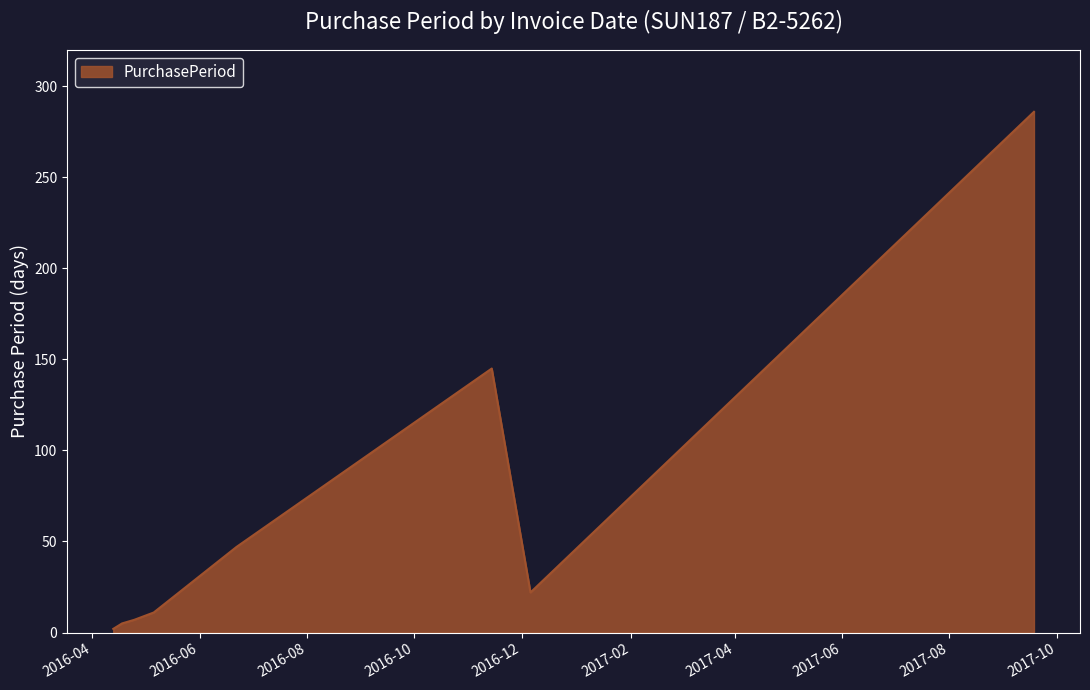

Count the number of data series in this chart.

1